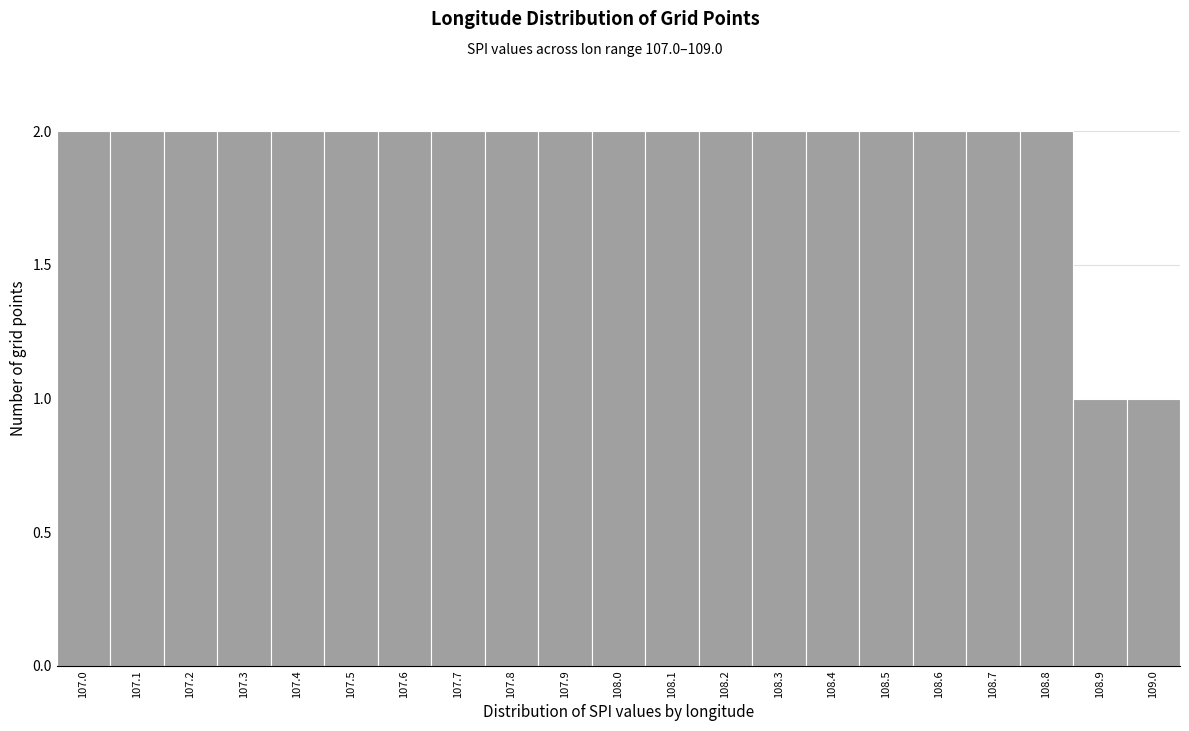

Reading right to left, list all the values displayed in this chart.

109.0=1	108.9=1	108.8=2	108.7=2	108.6=2	108.5=2	108.4=2	108.3=2	108.2=2	108.1=2	108.0=2	107.9=2	107.8=2	107.7=2	107.6=2	107.5=2	107.4=2	107.3=2	107.2=2	107.1=2	107.0=2